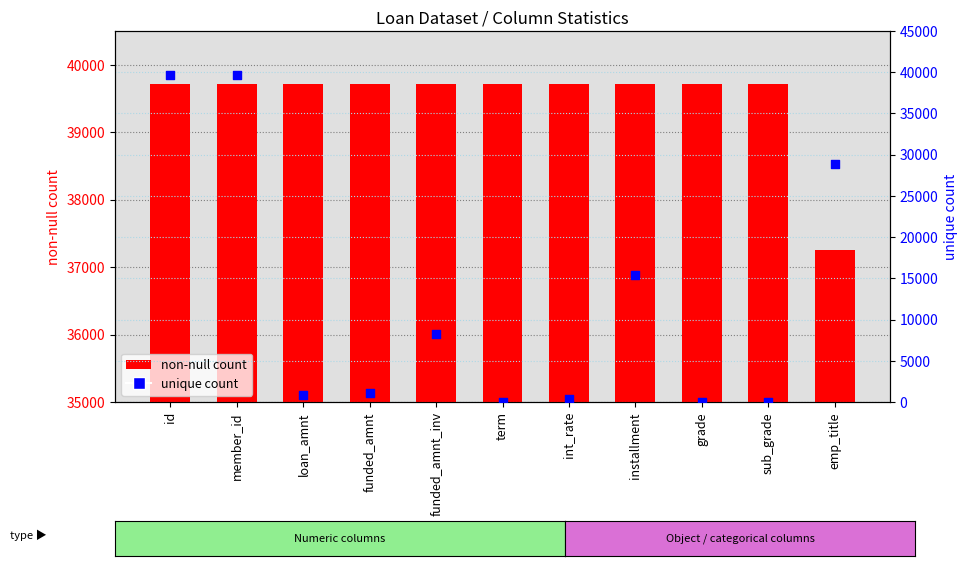

Is the value of unique count at emp_title greater than the value of non-null count at member_id?

No